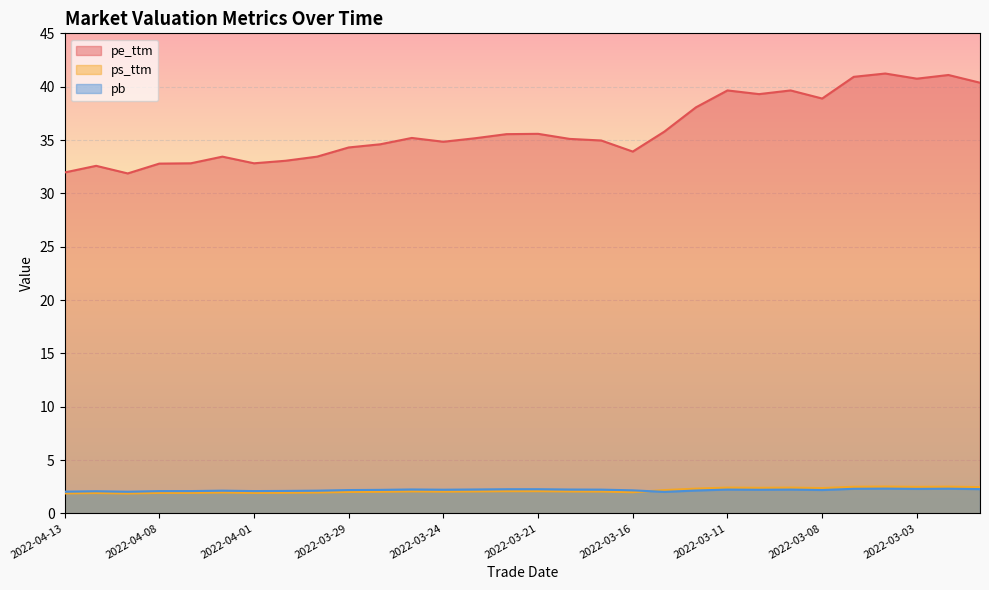

List the labels in order of ps_ttm value, smallest first.

2022-04-11, 2022-04-13, 2022-04-12, 2022-04-08, 2022-04-07, 2022-04-01, 2022-03-31, 2022-04-06, 2022-03-30, 2022-03-16, 2022-03-29, 2022-03-28, 2022-03-24, 2022-03-17, 2022-03-18, 2022-03-23, 2022-03-25, 2022-03-22, 2022-03-21, 2022-03-15, 2022-03-14, 2022-03-08, 2022-03-10, 2022-03-11, 2022-03-09, 2022-03-01, 2022-03-03, 2022-03-07, 2022-03-02, 2022-03-04